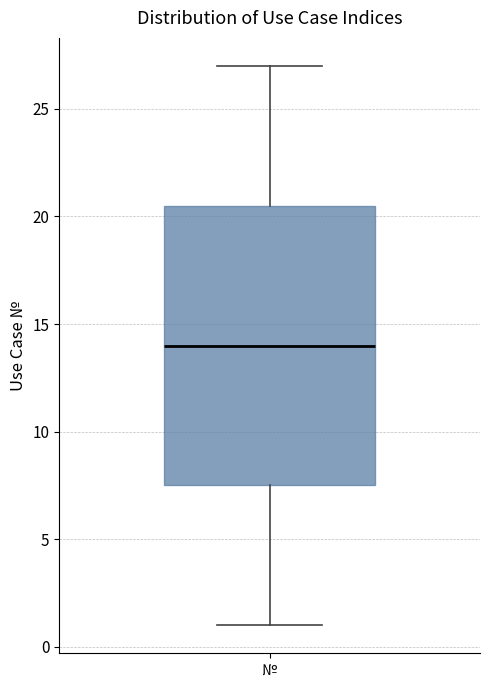

Transcribe this box plot: give where the median line is, the range the box spans, and where the two whiskers end, as read against the y-axis. The values are not printed on the chart, so give them approximately, as read against the axis.

median 14.0, box 7.5 to 20.5, whiskers 1.0 to 27.0